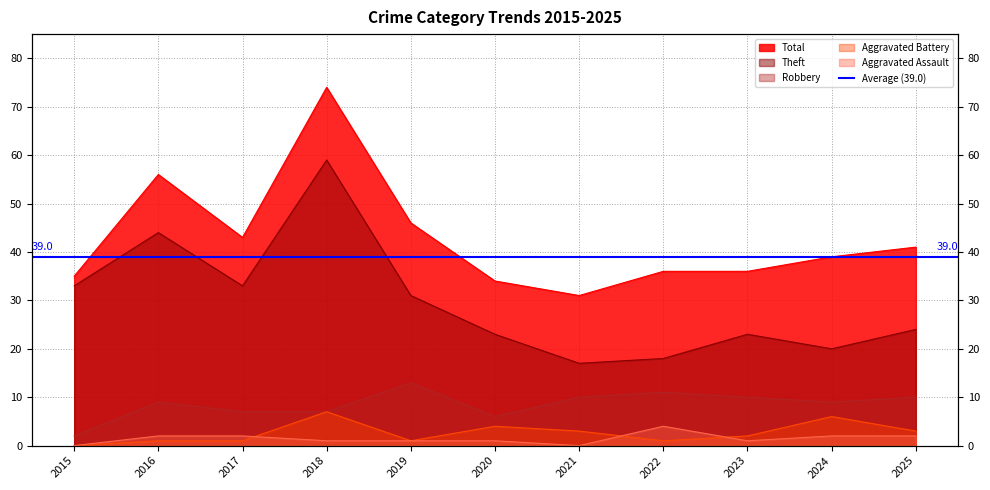

What is the difference between the highest and lowest values at 2017?

42